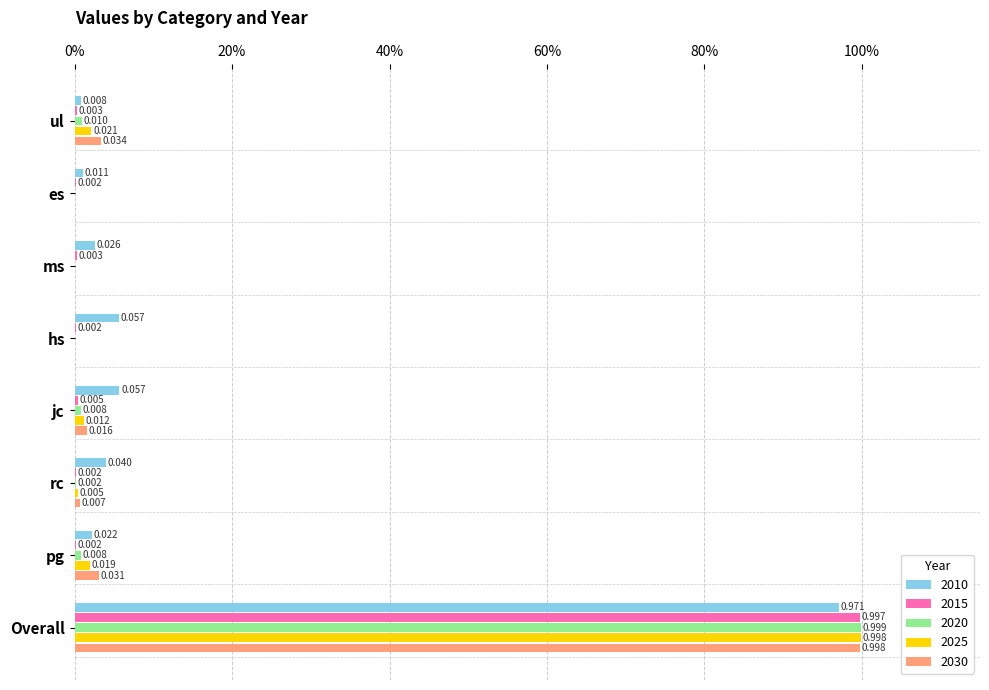

What is the difference between the maximum and minimum values in the 2020 series?

1.0